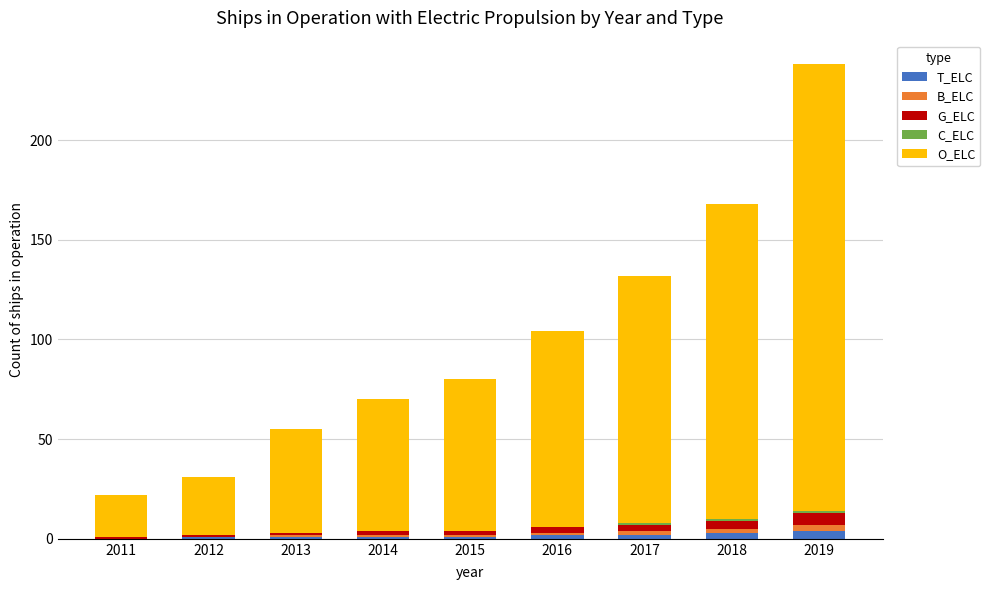

Are the bars horizontal?

No